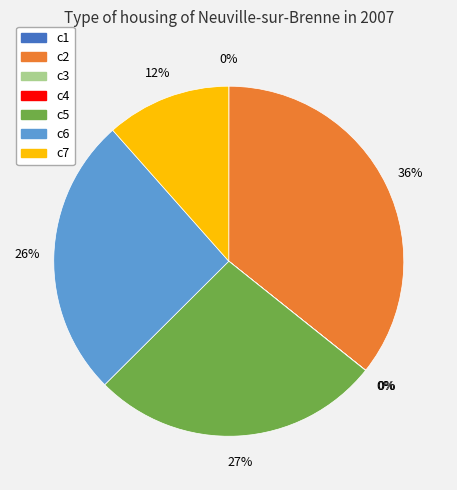

To the nearest percent, what is the average slice percentage?

14%